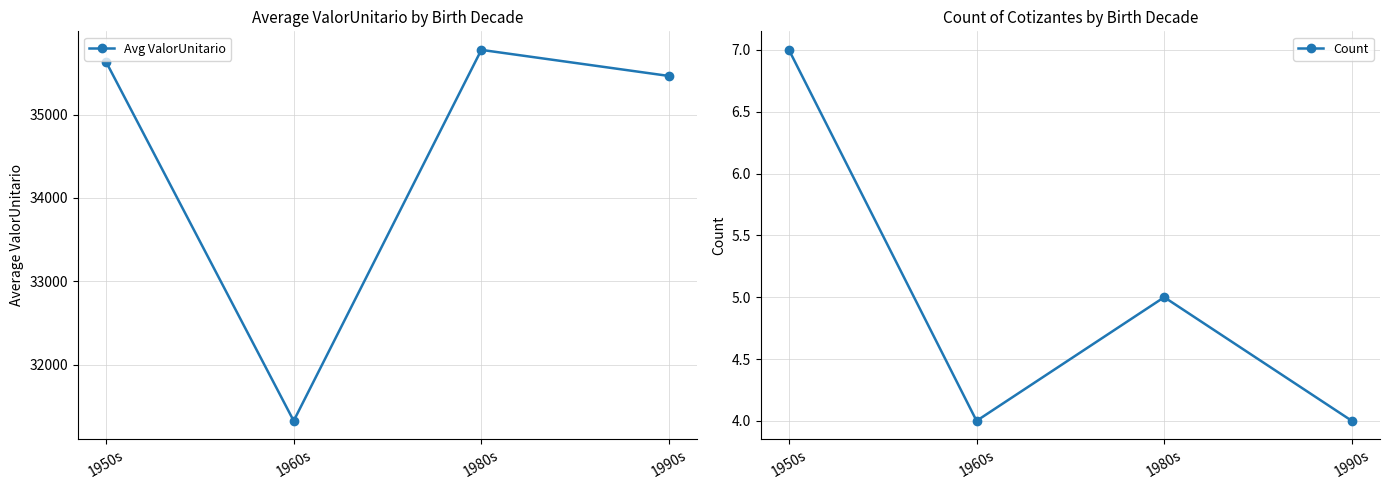

True or false: Count and Avg ValorUnitario cross at least once.

False